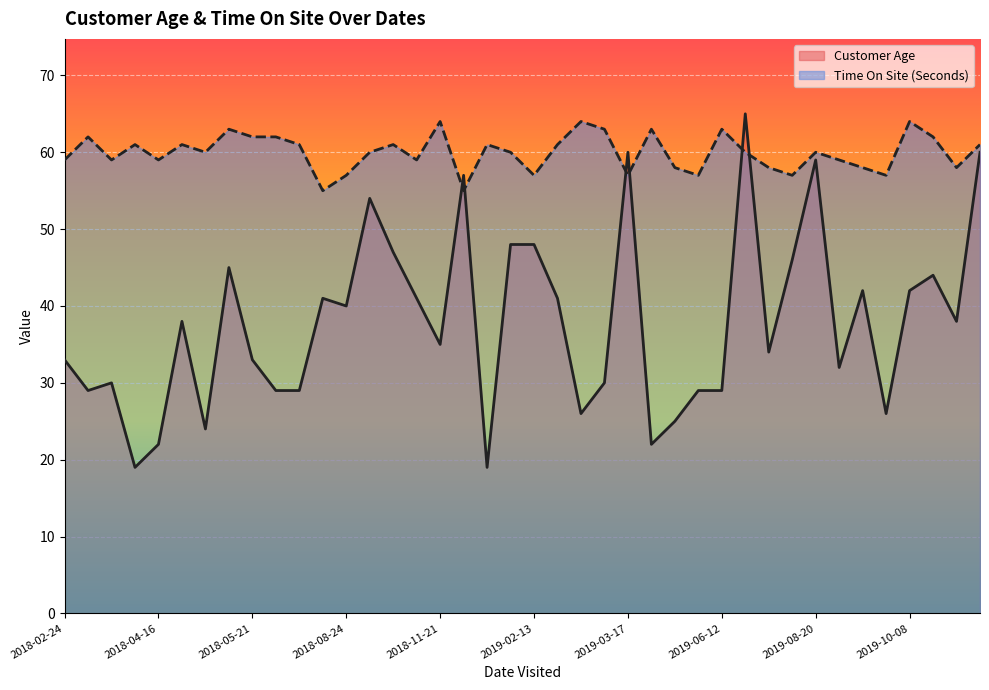

Read the Customer Age value at 2019-01-14, to the nearest 5.

20